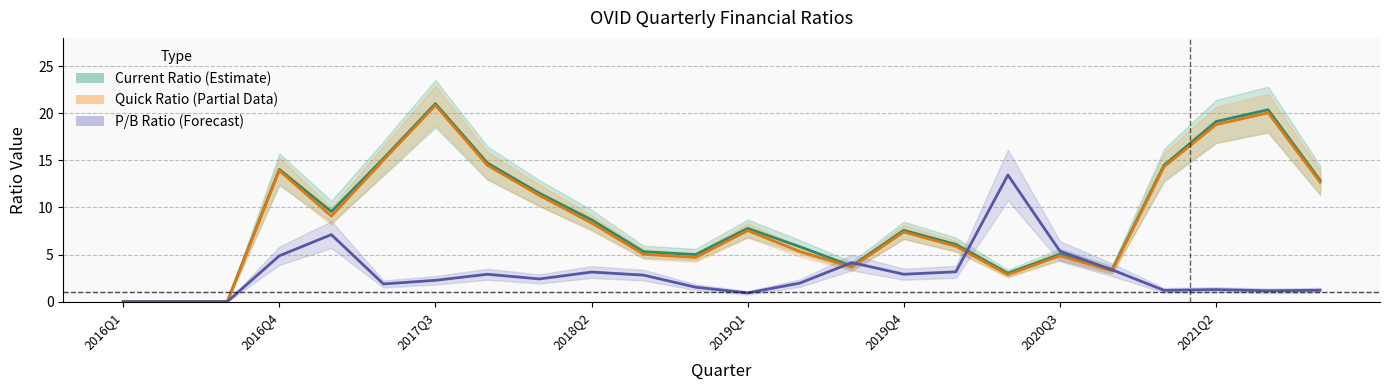

Is it true that Current Ratio (Estimate) equals 12.7 at 2019Q1?

False